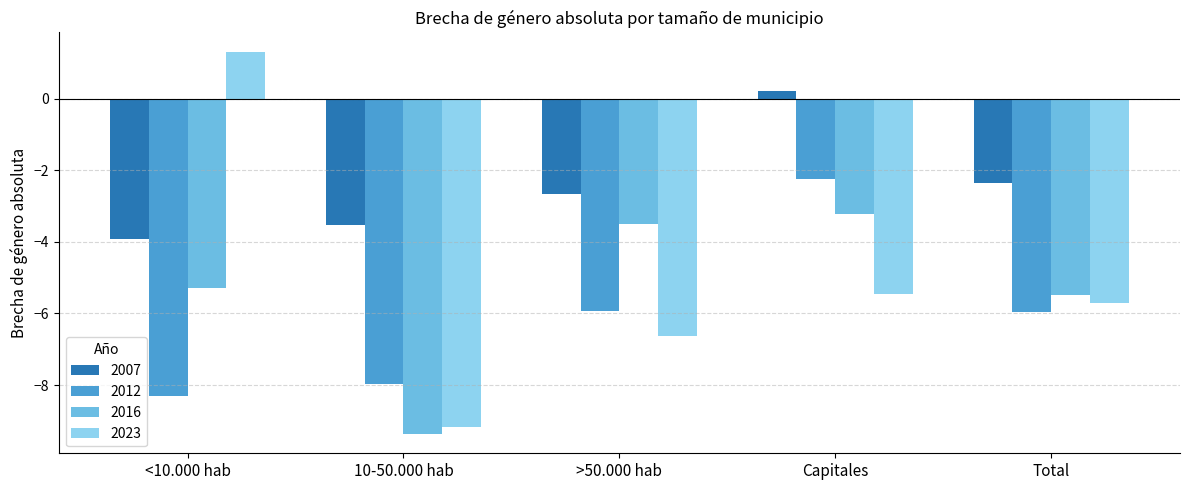

Rank the series at Capitales from lowest to highest value.

2023, 2016, 2012, 2007